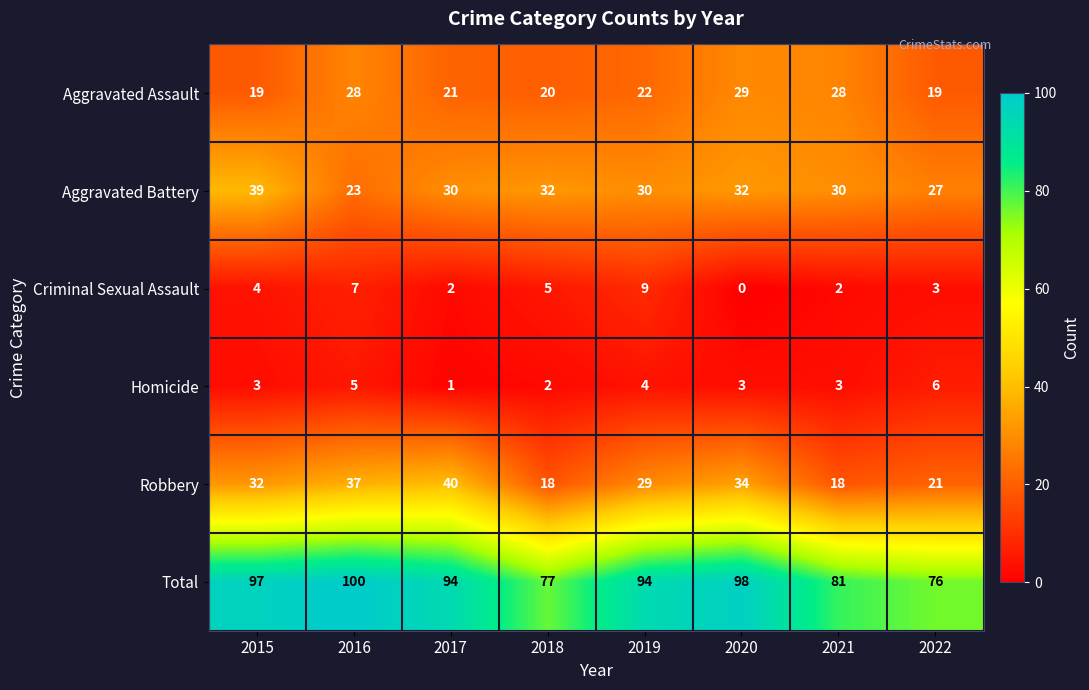

What is the difference between the Aggravated Battery values at 2015 and 2018?

7